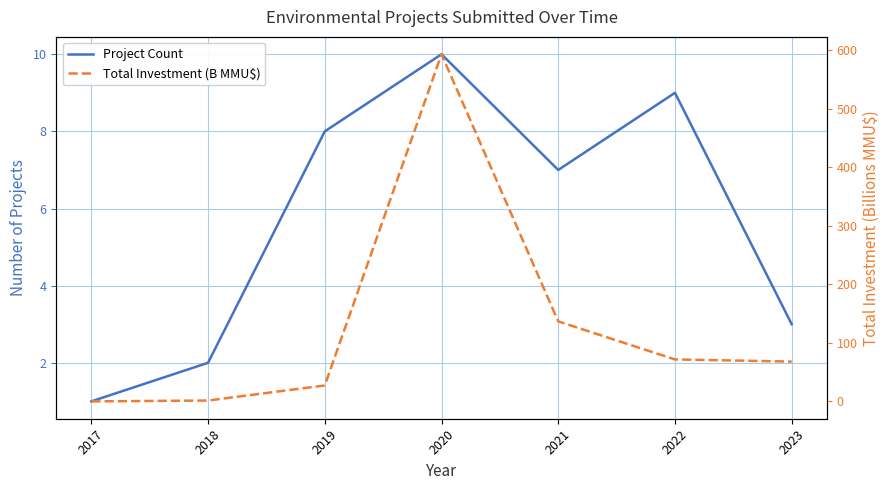

What is the sum of all Project Count values?

40.0